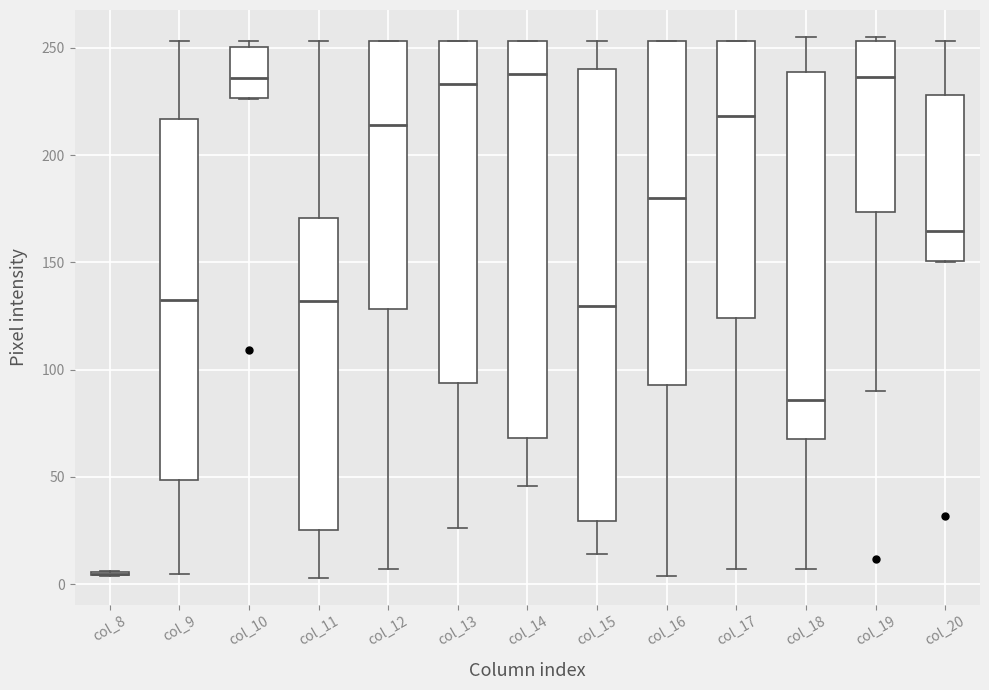

Comparing the boxes themselves (not the whiskers), which one is the tallest?

col_15